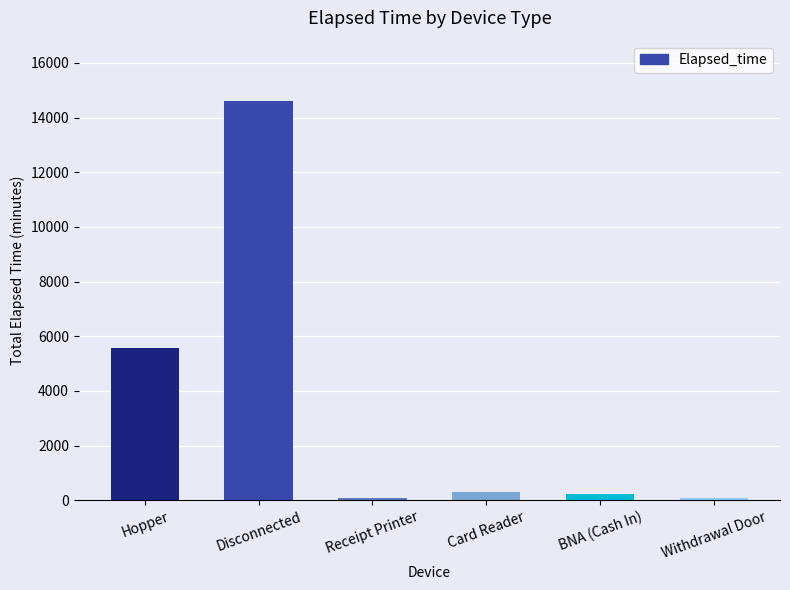

What is the maximum value shown in the chart?

14622